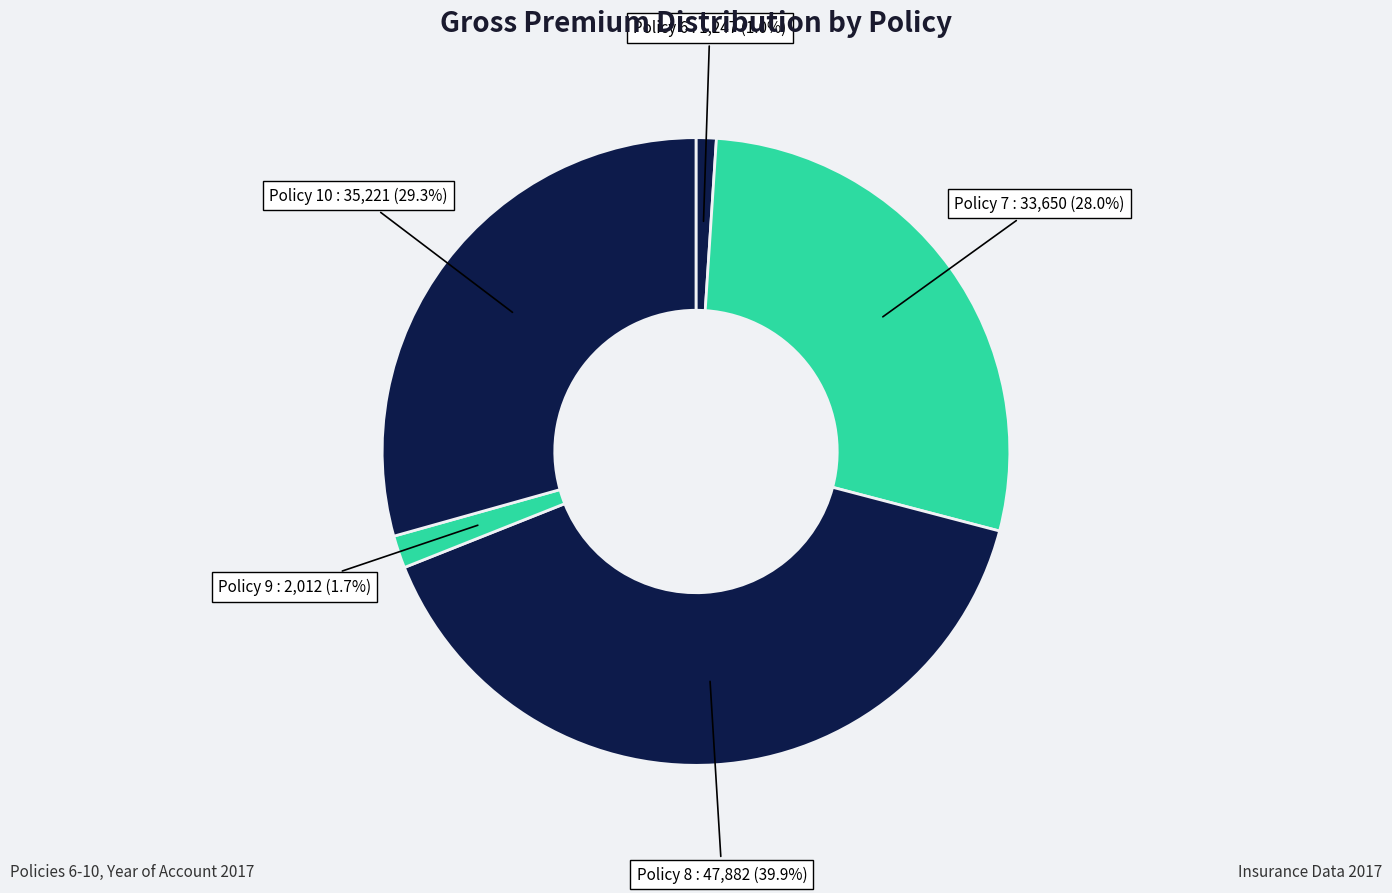

Count the number of slices in the pie.

5